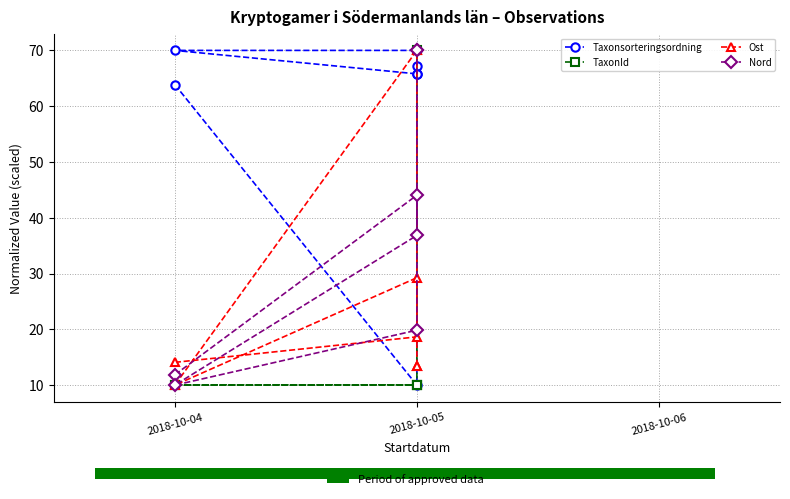

True or false: TaxonId has a value of 10.1 at 2018-10-05.

True